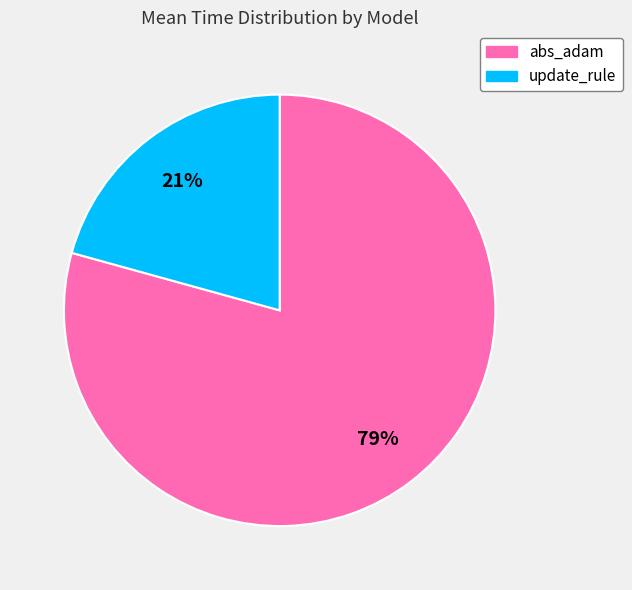

To the nearest percent, what portion does abs_adam represent?

79%